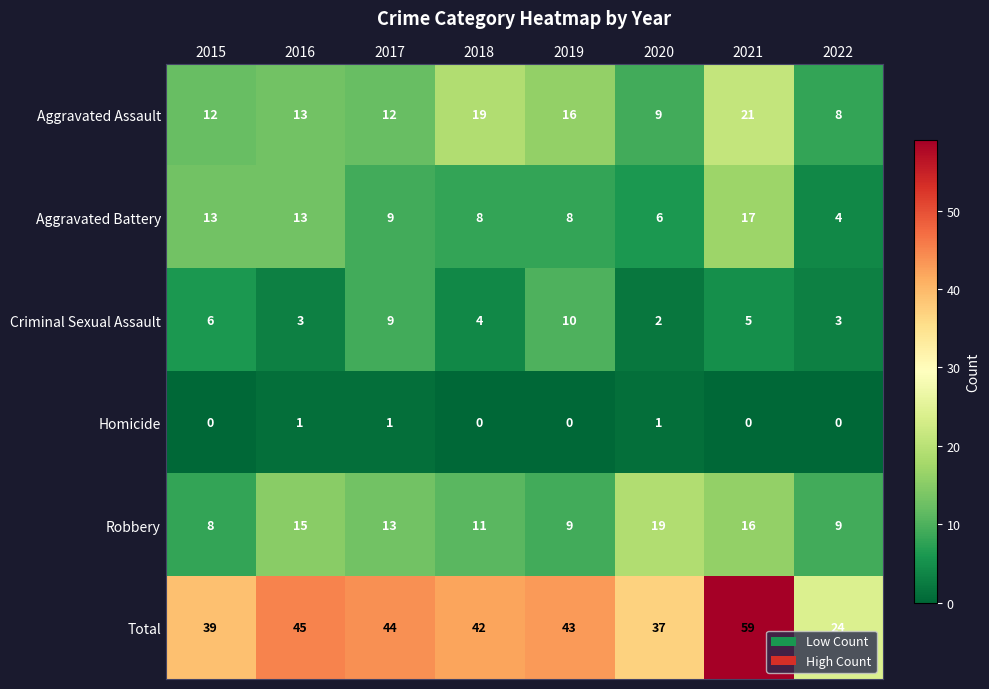

Which series has the largest total across all categories?

Total